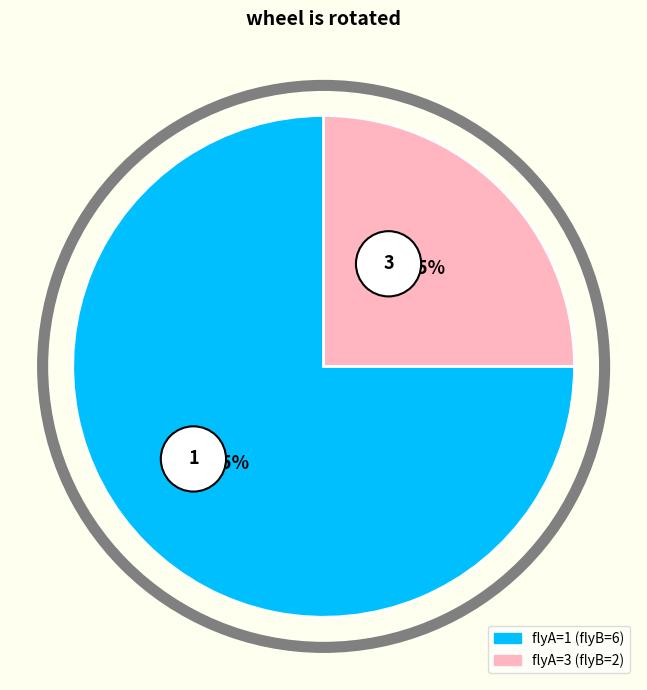

Which has a higher value, 1 or 3?

1